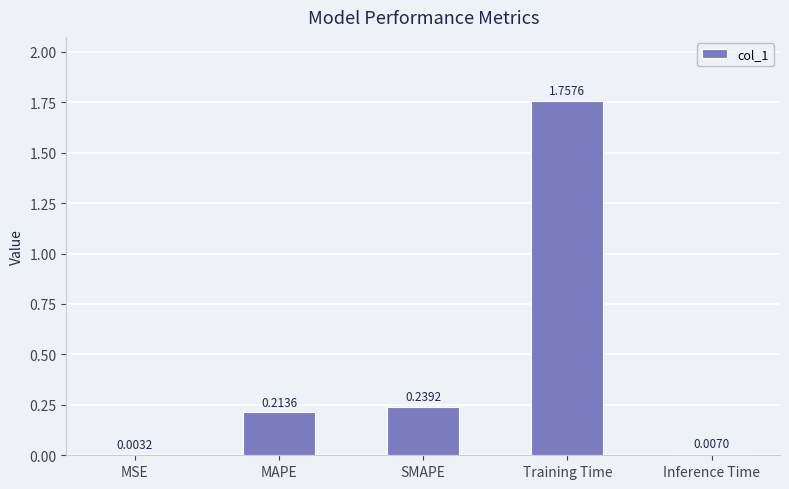

Are the bars grouped side by side (vs. stacked)?

No